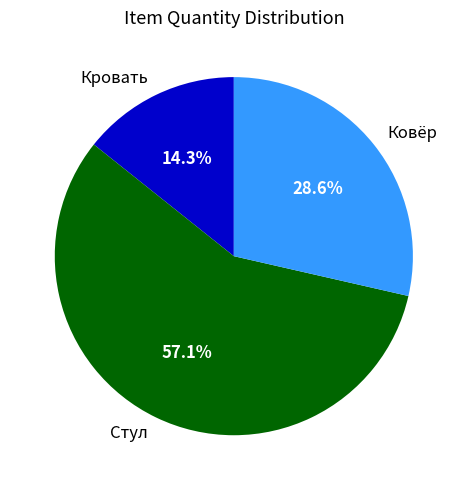

Combined, what portion of the pie is Кровать and Стул?

71.4%